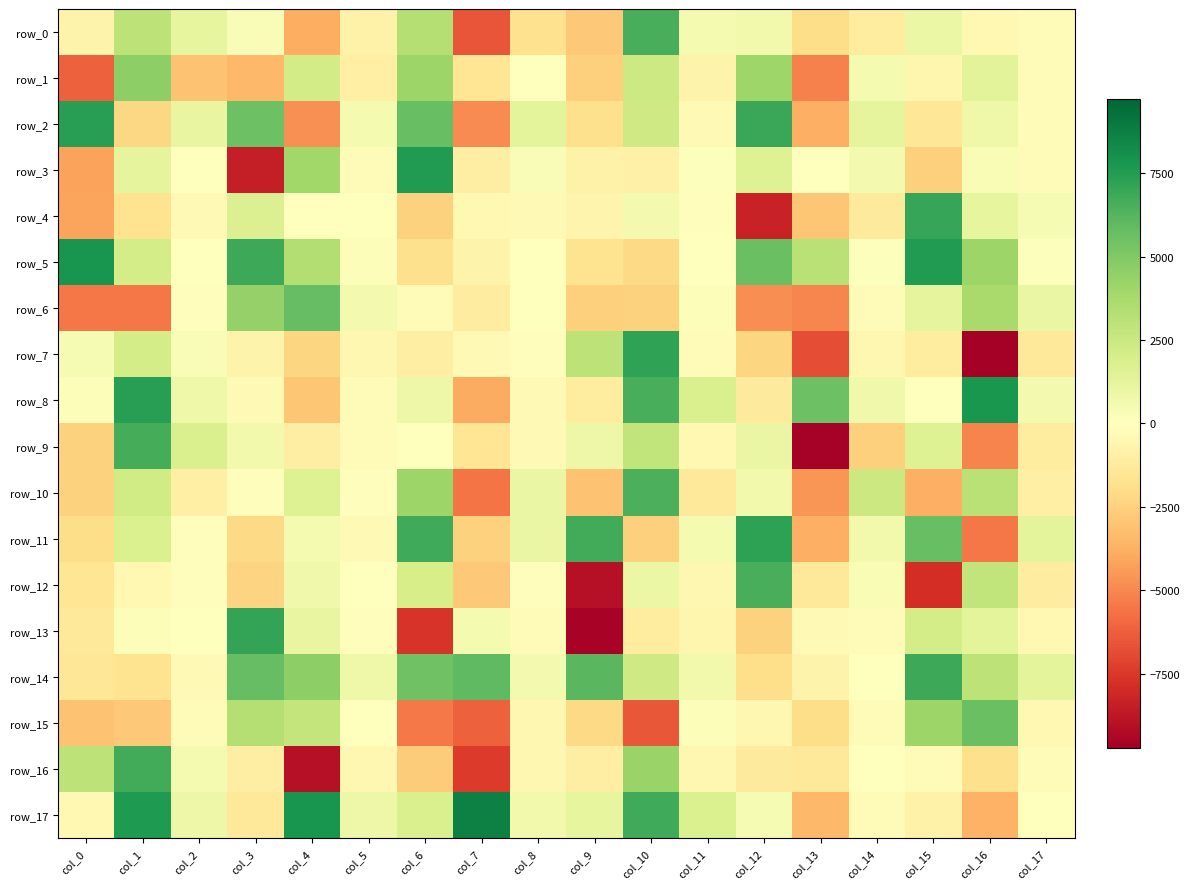

What is the difference between the row_3 values at col_11 and col_4?

3856.5